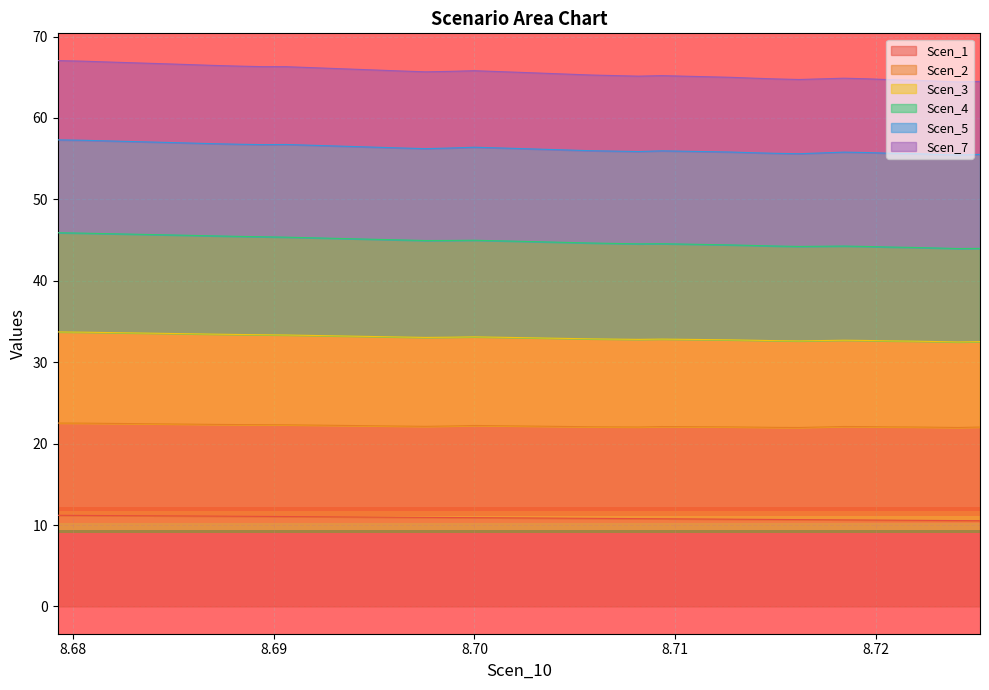

Which series has the widest spread of values?

Scen_4